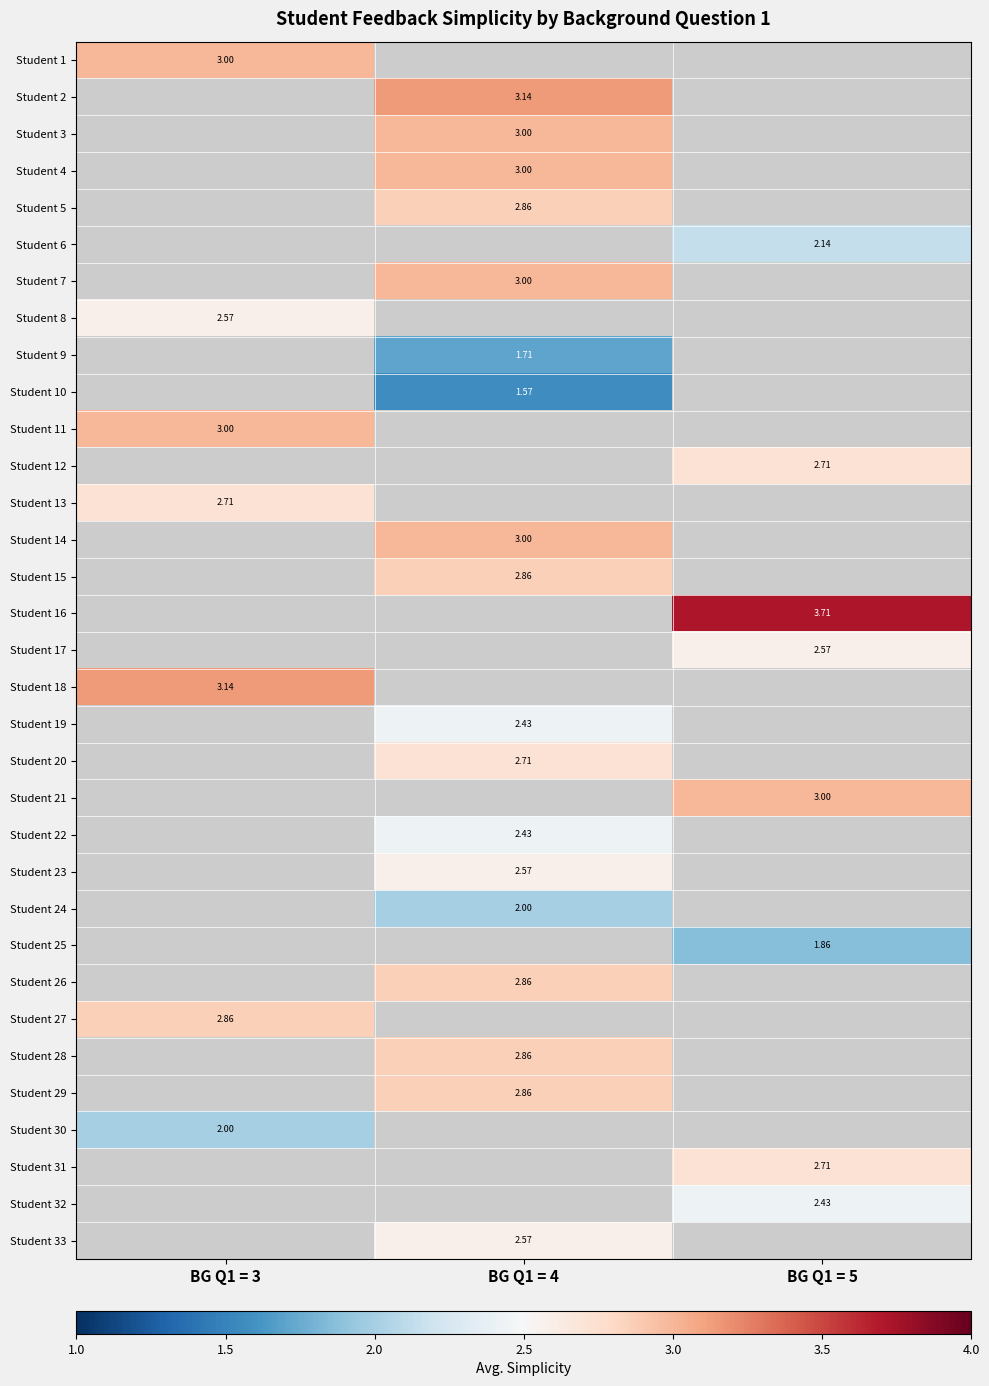

List the labels in order of Student 1 value, largest first.

BG Q1 = 3, BG Q1 = 4, BG Q1 = 5